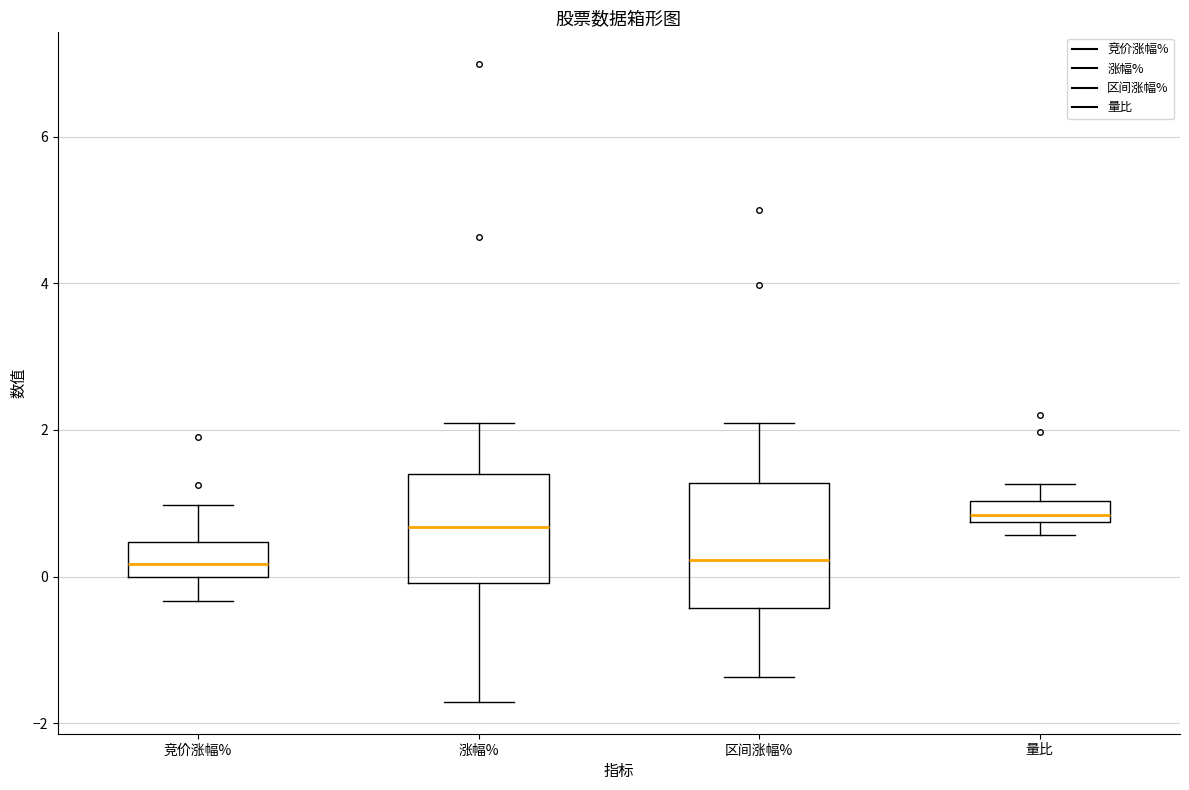

Comparing the boxes themselves (not the whiskers), which one is the tallest?

区间涨幅%